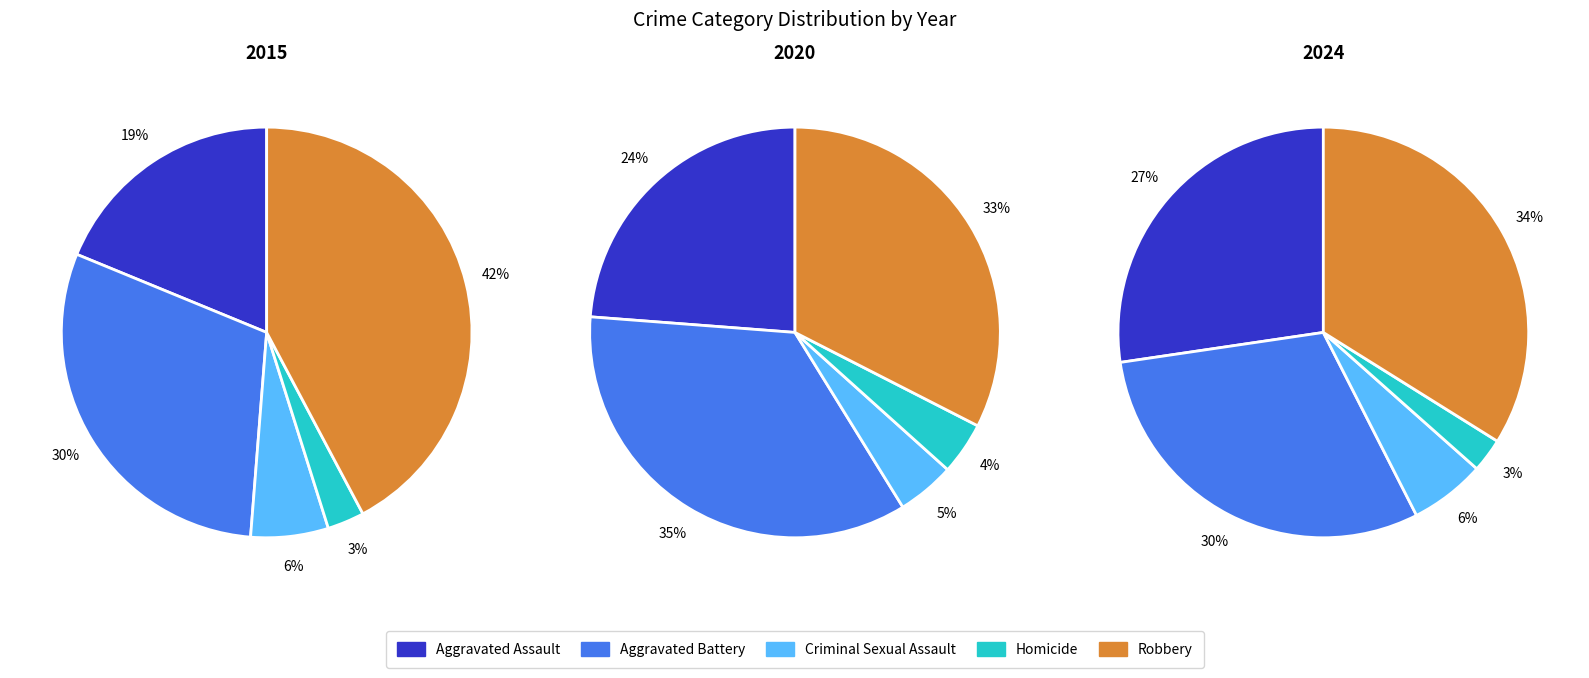

Count the number of slices in the pie.

5